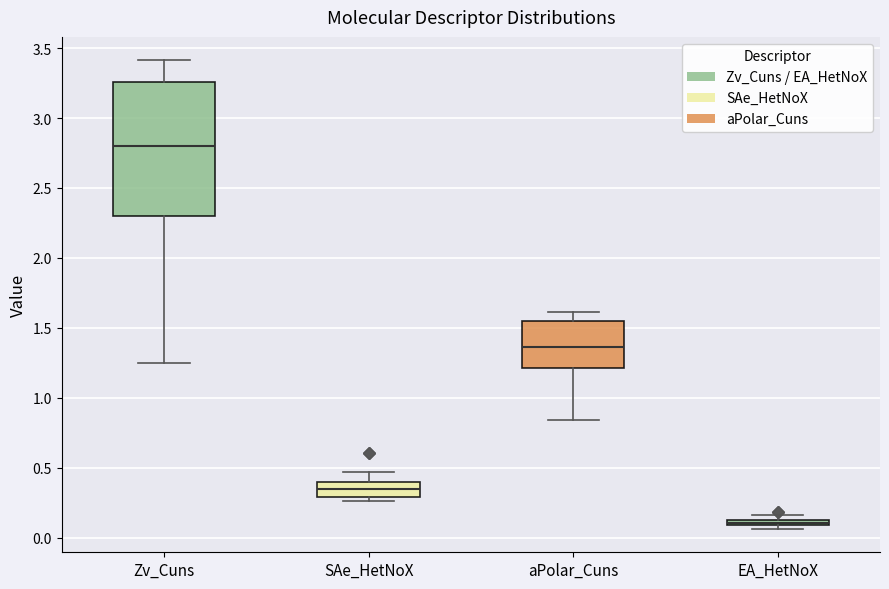

Which box's median line is the lowest?

EA_HetNoX